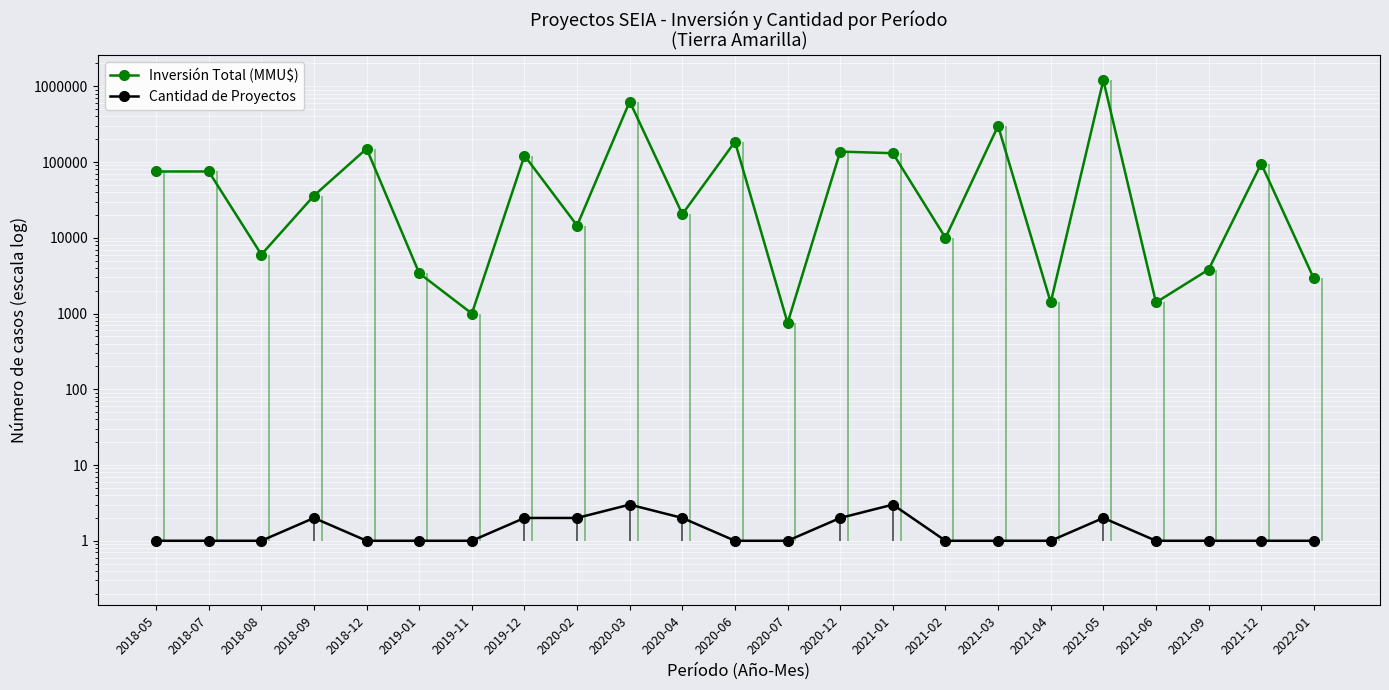

True or false: Cantidad de Proyectos and Inversión Total (MMU$) cross at least once.

False